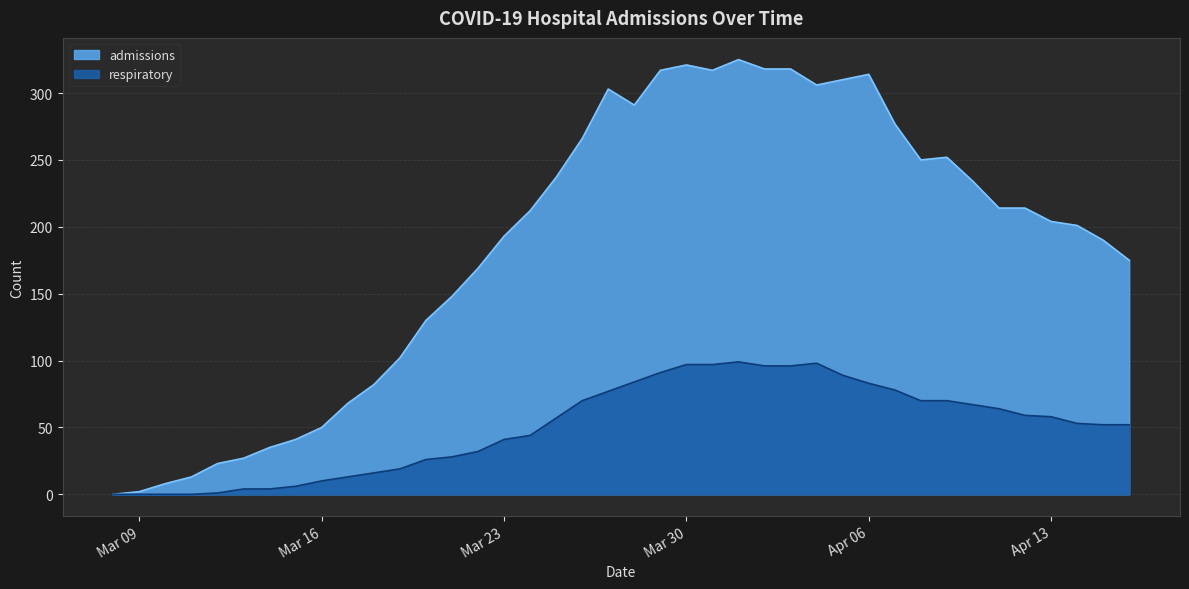

How many values in the admissions series are below 212?

20